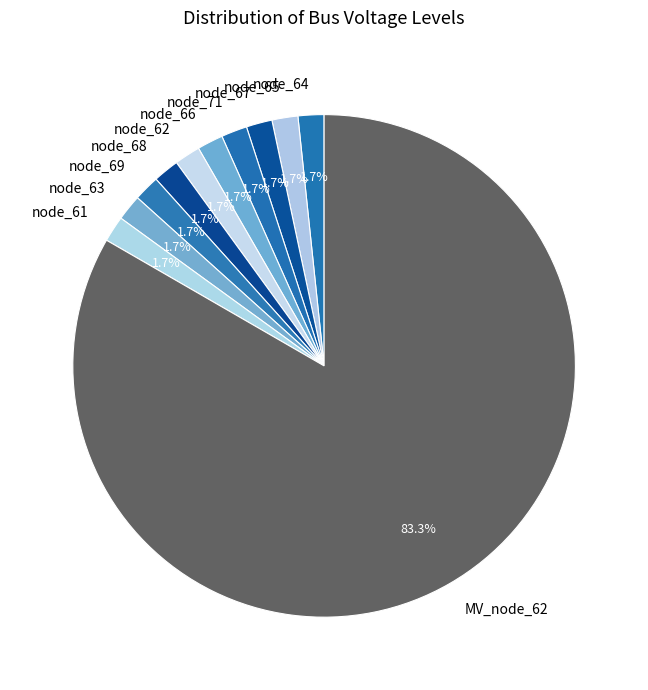

How much of the chart is everything except node_63?

98.3%